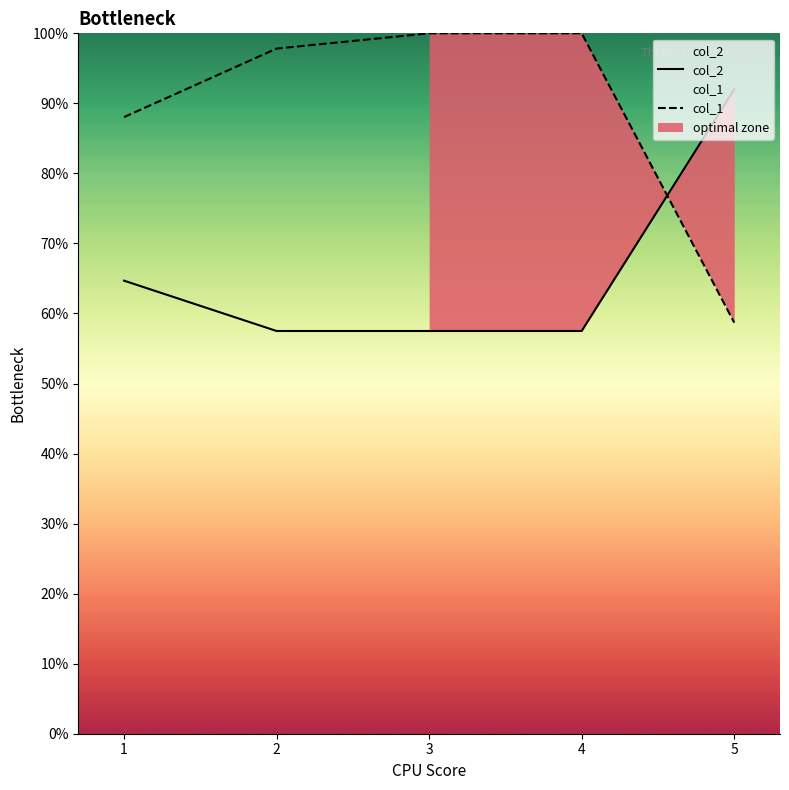

True or false: col_2 and col_1 cross at least once.

True